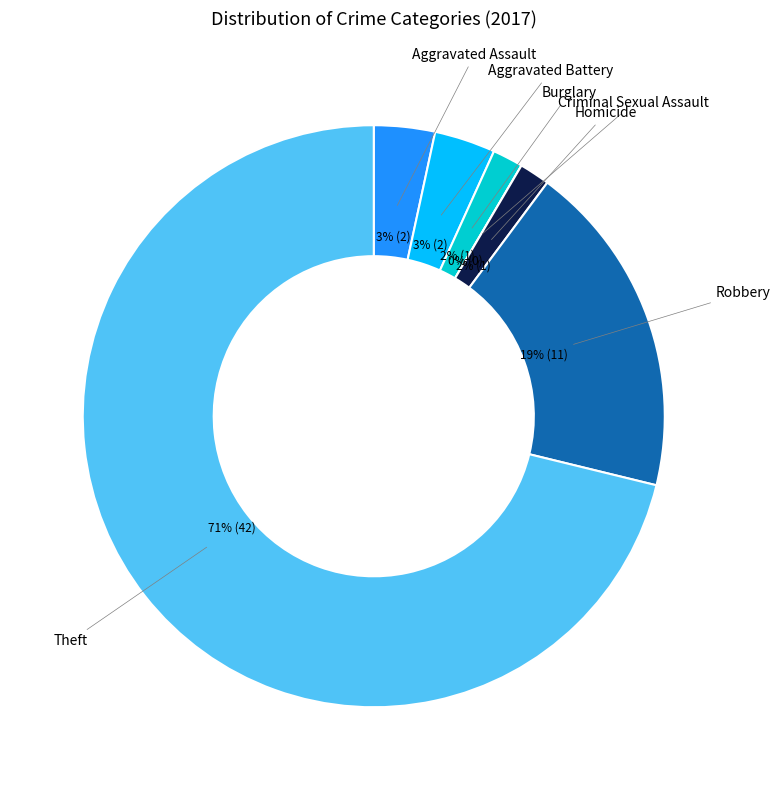

Is the sum of Criminal Sexual Assault and Homicide greater than half?

No